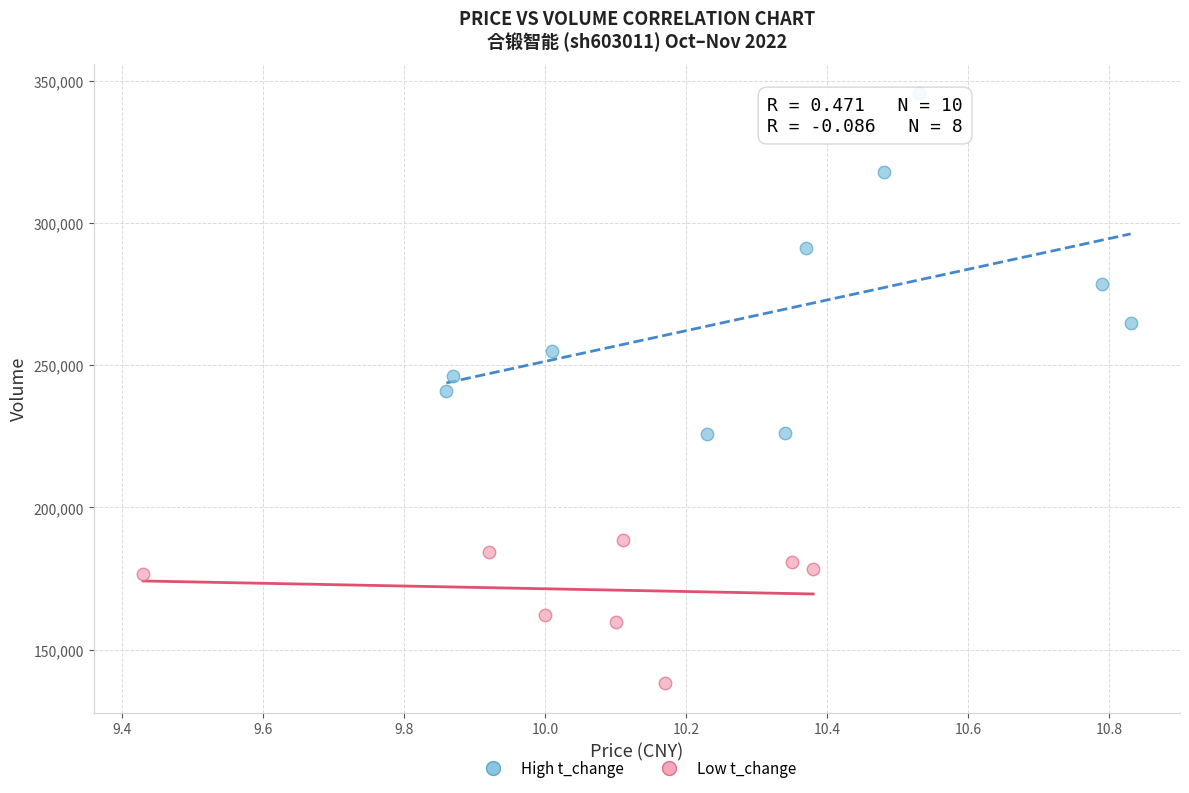

Which series has the widest spread of Y values?

High t_change